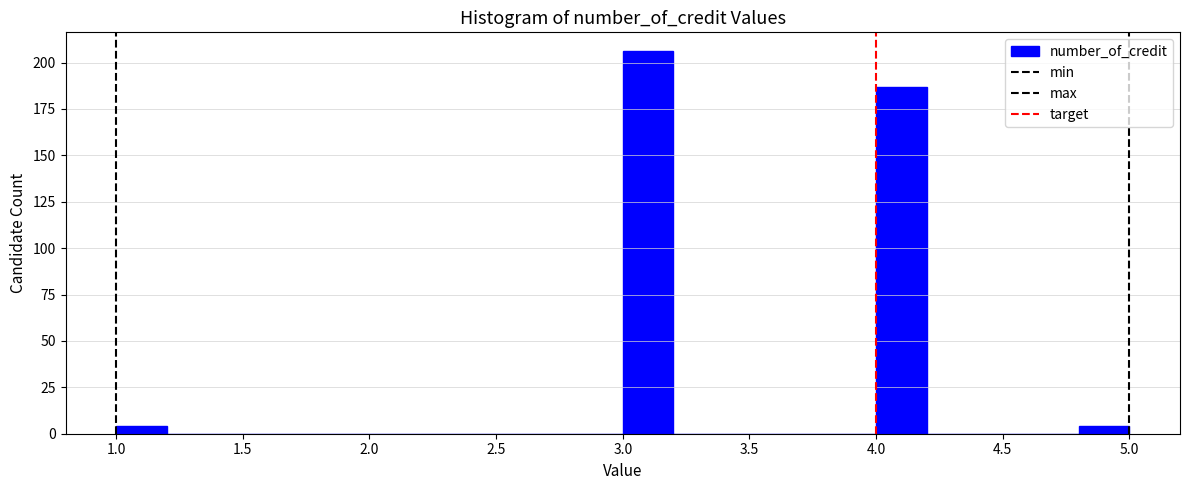

Reading left to right, transcribe this chart: for each bar, give the range it covers on the x-axis and its height. The values are not printed on the chart, so give them approximately, as read against the axis.

1.0 to 1.2: under 5
1.2 to 1.4: 0
1.4 to 1.6: 0
1.6 to 1.8: 0
1.8 to 2.0: 0
2.0 to 2.2: 0
2.2 to 2.4: 0
2.4 to 2.6: 0
2.6 to 2.8: 0
2.8 to 3.0: 0
3.0 to 3.2: 205
3.2 to 3.4: 0
3.4 to 3.6: 0
3.6 to 3.8: 0
3.8 to 4.0: 0
4.0 to 4.2: 185
4.2 to 4.4: 0
4.4 to 4.6: 0
4.6 to 4.8: 0
4.8 to 5.0: under 5